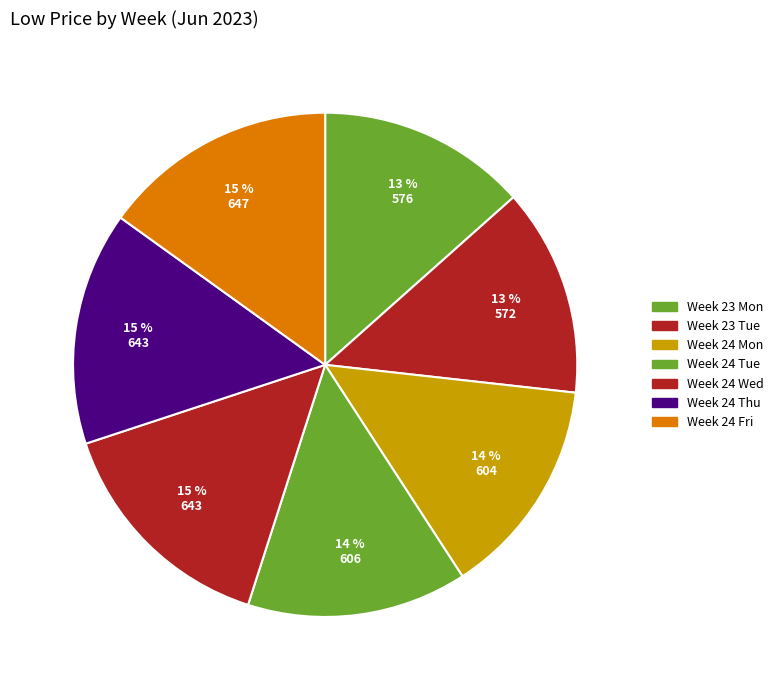

How many slices are in this pie chart?

7